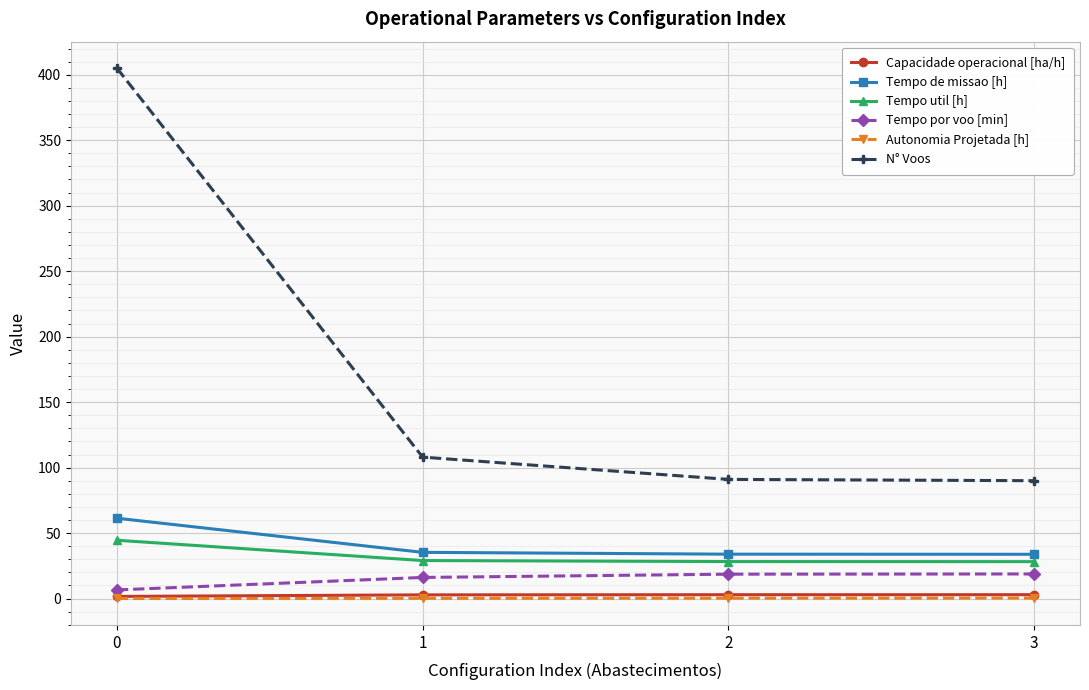

True or false: Tempo por voo [min] has more than 1 points higher than both neighbors.

False